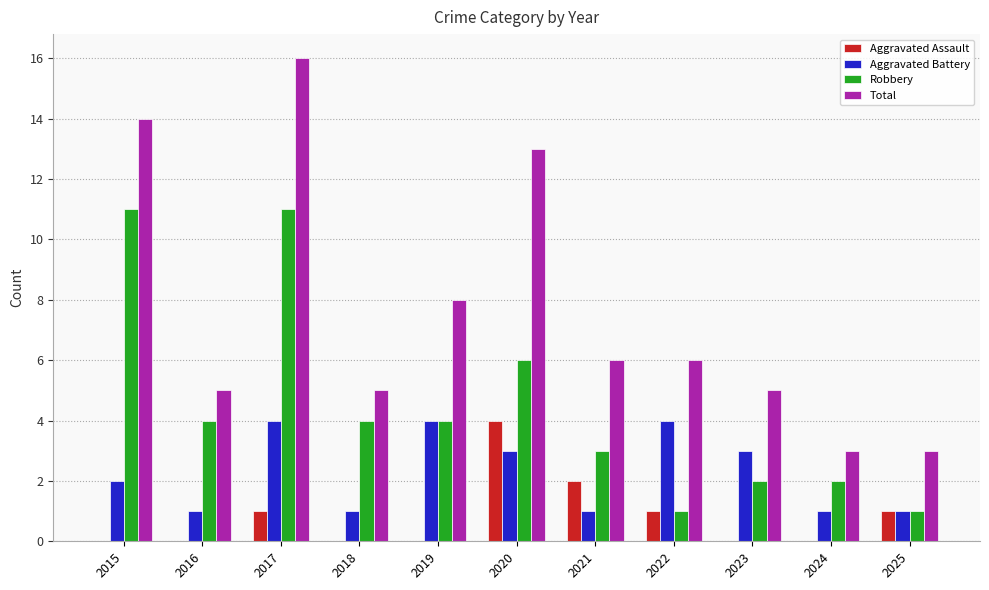

Where is Robbery nearest to the value 6?

2020